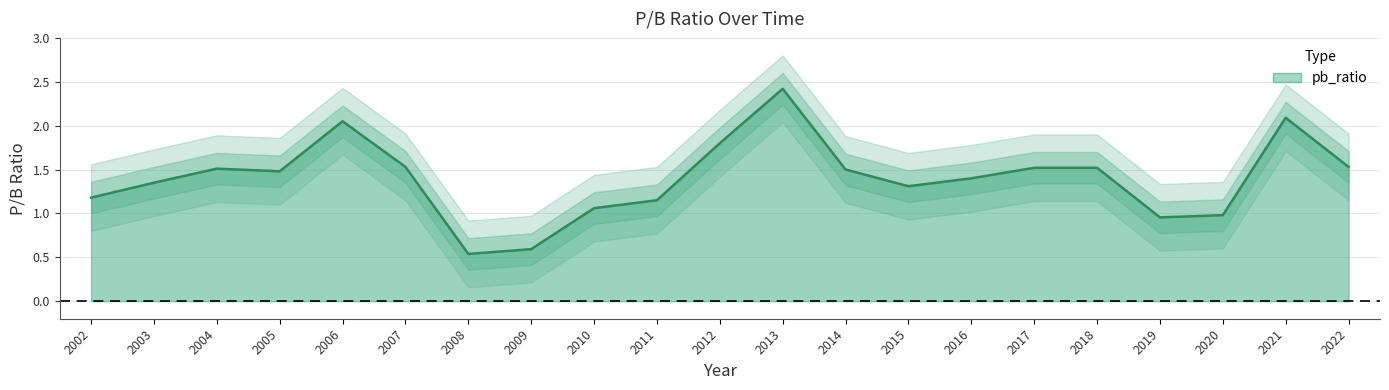

What is the sum of the values at 2017 and 2005?

3.0